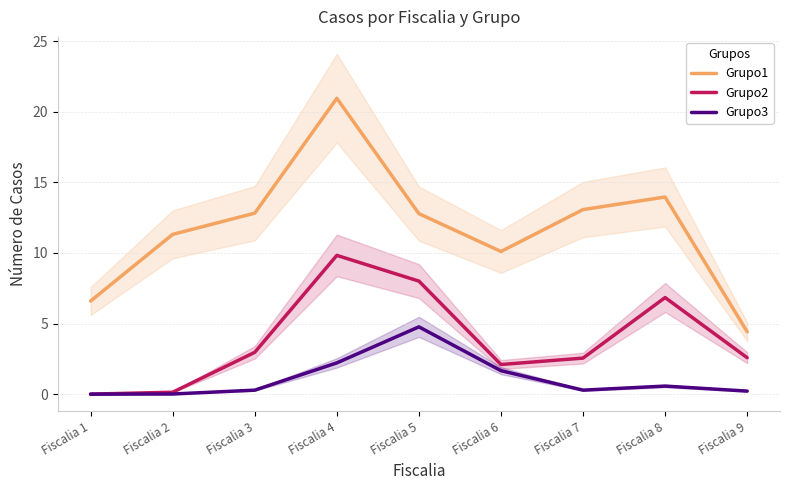

Between Fiscalia 2 and Fiscalia 9, which is larger?

Fiscalia 2